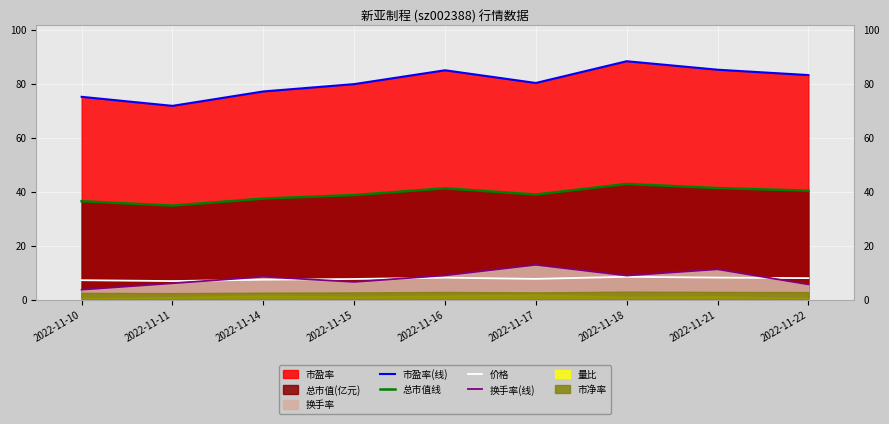

What is the maximum value shown in the chart?

88.3